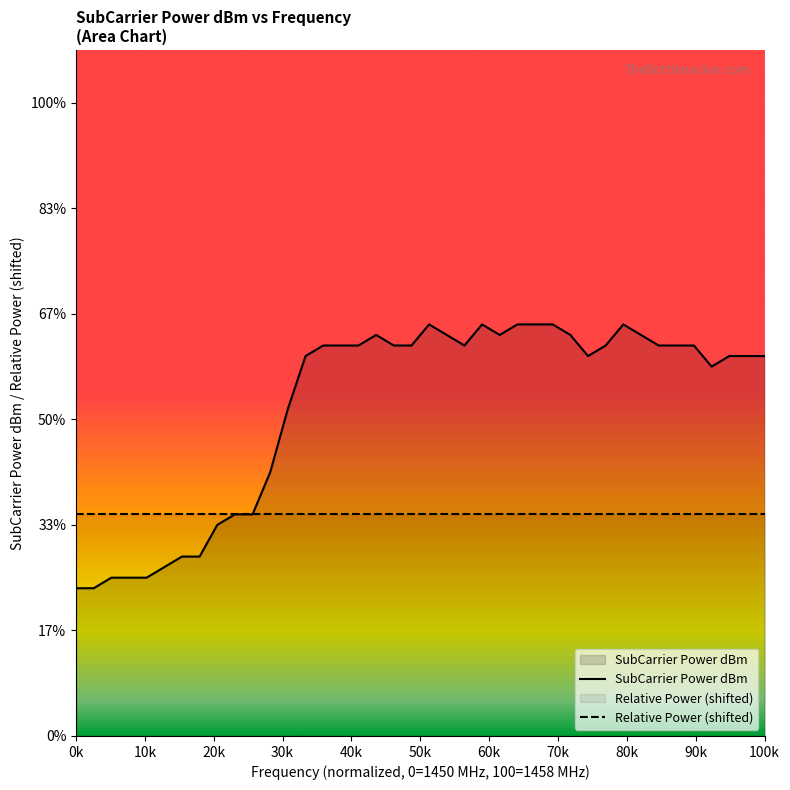

At how many categories does at least one series exceed -43?

40